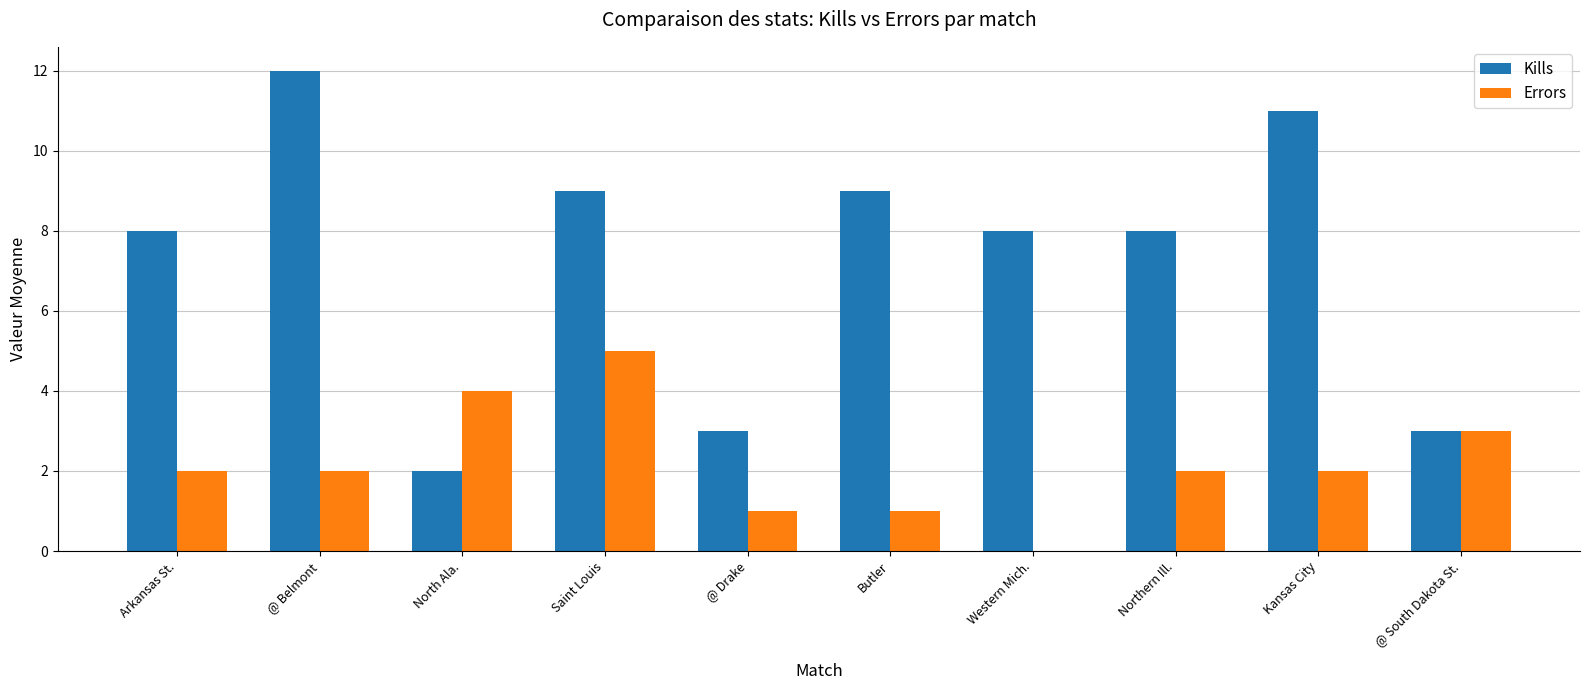

Reading left to right, extract all data points from this chart.

Kills: 8	12	2	9	3	9	8	8	11	3
Errors: 2	2	4	5	1	1	0	2	2	3